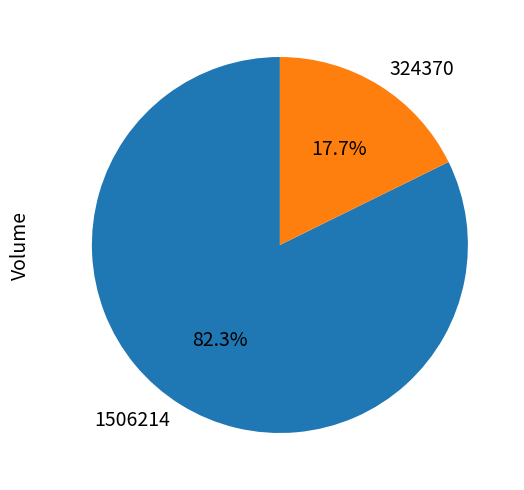

Does any single category account for the majority?

Yes